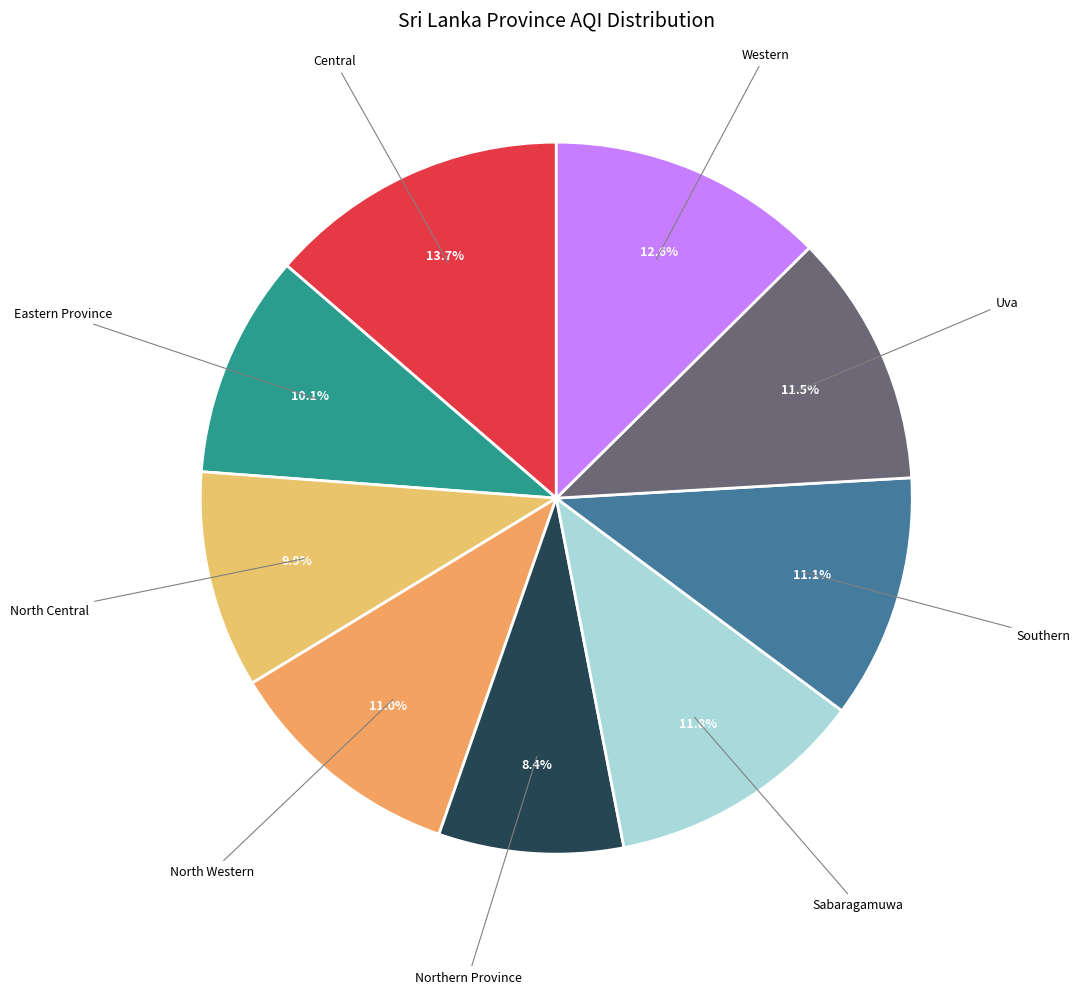

How many segments does this pie chart have?

9